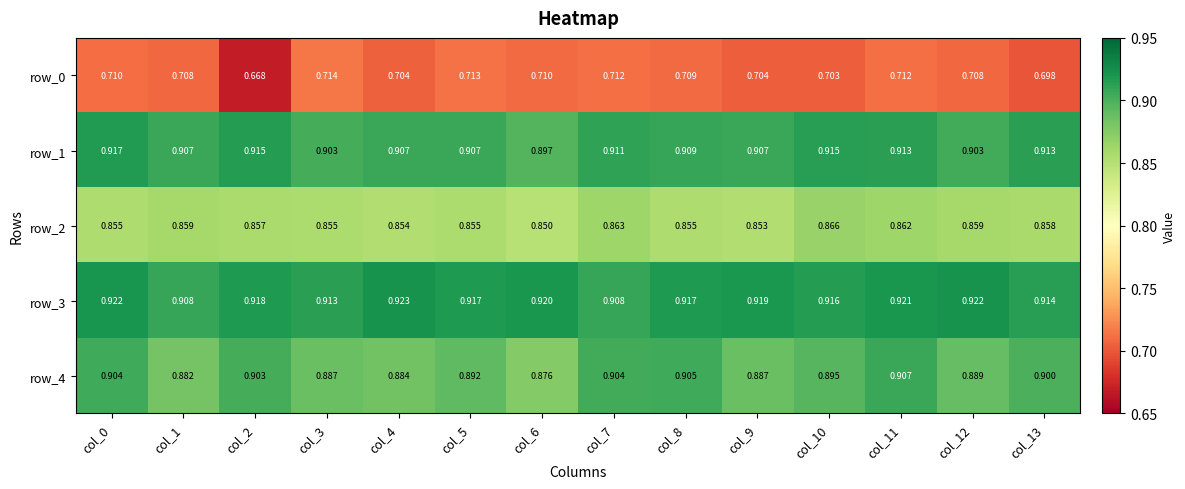

What is the maximum value shown in the chart?

0.9